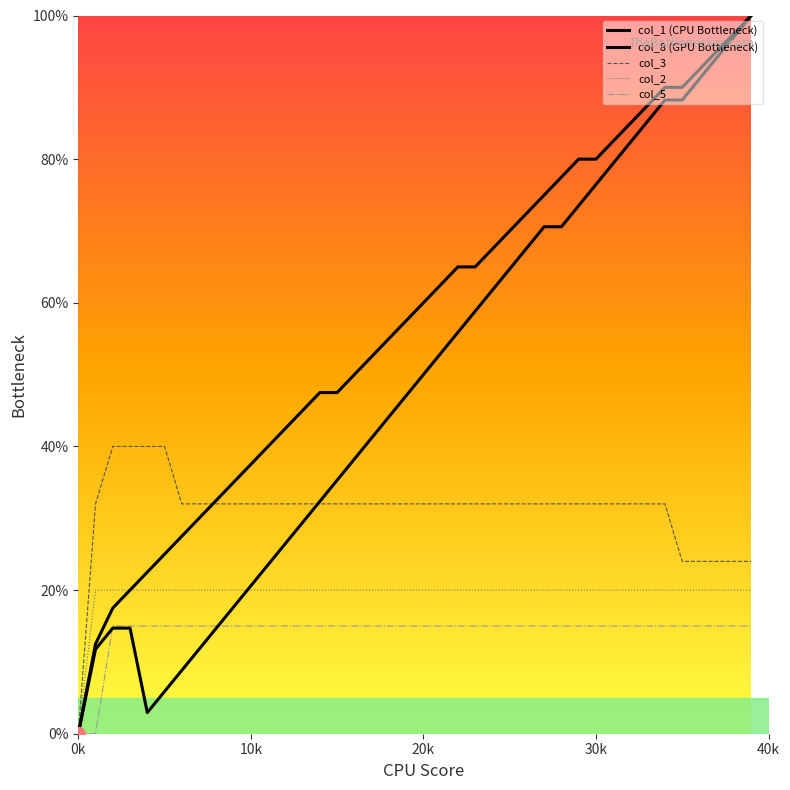

Reading right to left, extract all data points from this chart.

col_1 (CPU Bottleneck): 100.0	97.5	95.0	92.5	90.0	90.0	87.5	85.0	82.5	80.0	80.0	77.5	75.0	72.5	70.0	67.5	65.0	65.0	62.5	60.0	57.5	55.0	52.5	50.0	47.5	47.5	45.0	42.5	40.0	37.5	35.0	32.5	30.0	27.5	25.0	22.5	20.0	17.5	12.5	0.0
col_8 (GPU Bottleneck): 100.0	97.1	94.1	91.2	88.2	88.2	85.3	82.4	79.4	76.5	73.5	70.6	70.6	67.6	64.7	61.8	58.8	55.9	52.9	50.0	47.1	44.1	41.2	38.2	35.3	32.4	29.4	26.5	23.5	20.6	17.6	14.7	11.8	8.8	5.9	2.9	14.7	14.7	11.8	0.0
col_3: 24.0	24.0	24.0	24.0	24.0	32.0	32.0	32.0	32.0	32.0	32.0	32.0	32.0	32.0	32.0	32.0	32.0	32.0	32.0	32.0	32.0	32.0	32.0	32.0	32.0	32.0	32.0	32.0	32.0	32.0	32.0	32.0	32.0	32.0	40.0	40.0	40.0	40.0	32.0	0.0
col_2: 20.0	20.0	20.0	20.0	20.0	20.0	20.0	20.0	20.0	20.0	20.0	20.0	20.0	20.0	20.0	20.0	20.0	20.0	20.0	20.0	20.0	20.0	20.0	20.0	20.0	20.0	20.0	20.0	20.0	20.0	20.0	20.0	20.0	20.0	20.0	20.0	20.0	20.0	20.0	0.0
col_5: 15.0	15.0	15.0	15.0	15.0	15.0	15.0	15.0	15.0	15.0	15.0	15.0	15.0	15.0	15.0	15.0	15.0	15.0	15.0	15.0	15.0	15.0	15.0	15.0	15.0	15.0	15.0	15.0	15.0	15.0	15.0	15.0	15.0	15.0	15.0	15.0	15.0	15.0	0.0	0.0